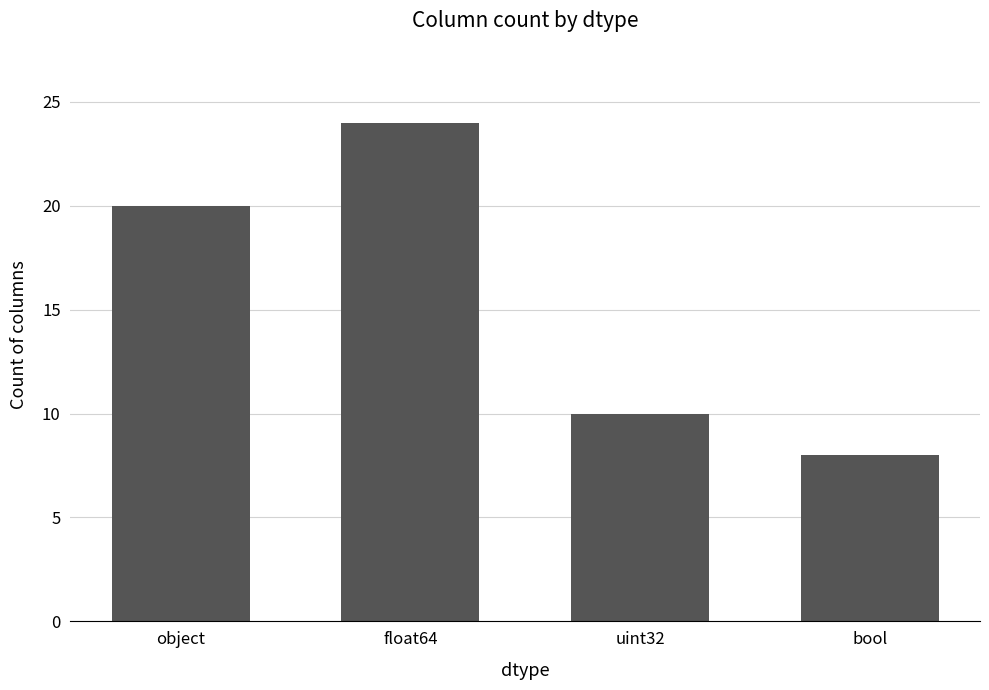

Between object and bool, which is larger?

object